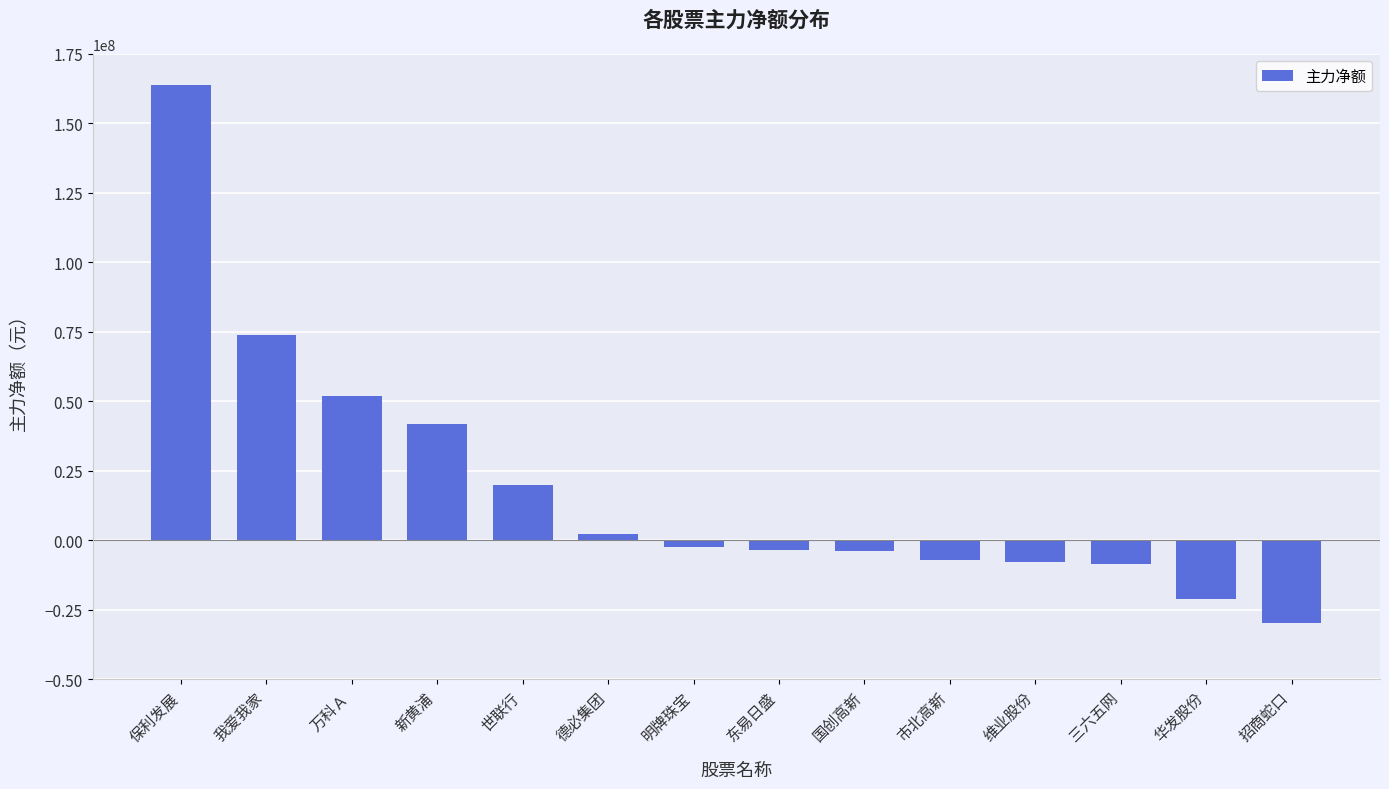

Where does the data first go above -2322409?

保利发展